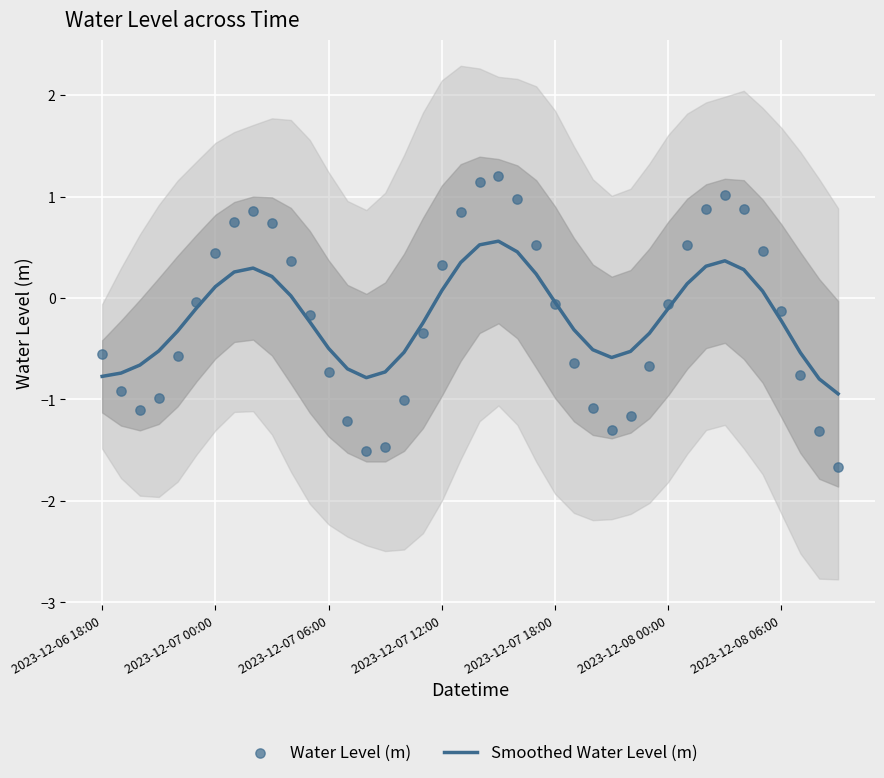

Which series has the largest Y range (max minus min)?

Water Level (m)